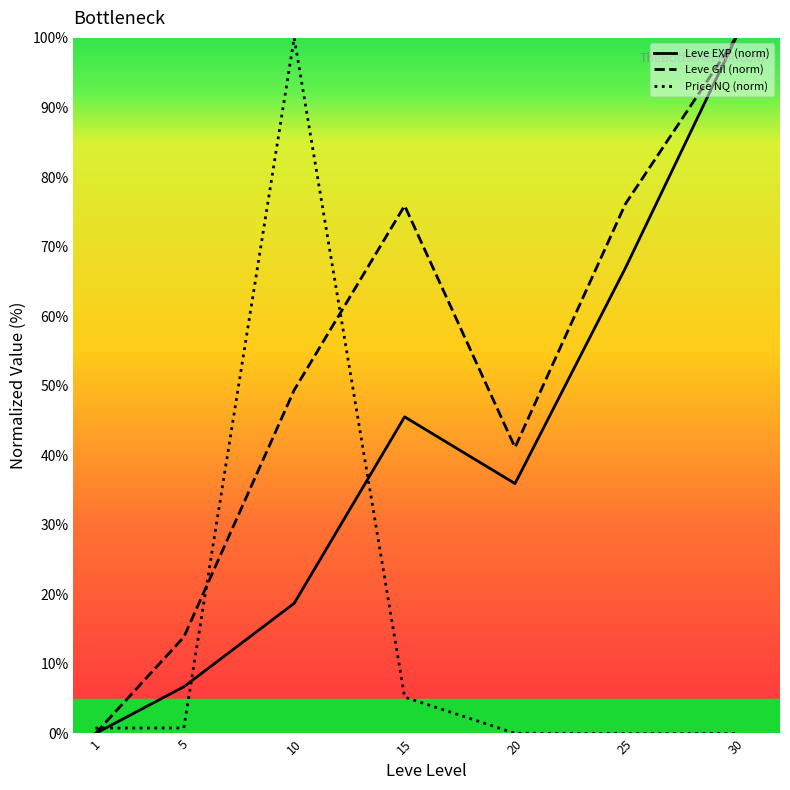

What are all the series names shown in the legend?

Leve EXP (norm), Leve Gil (norm), Price NQ (norm)